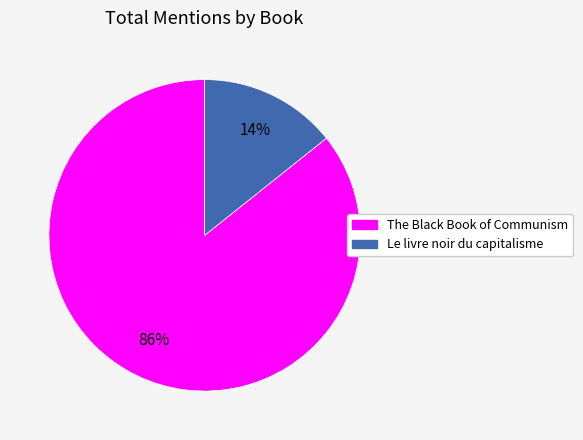

Between The Black Book of Communism and Le livre noir du capitalisme, which is larger?

The Black Book of Communism